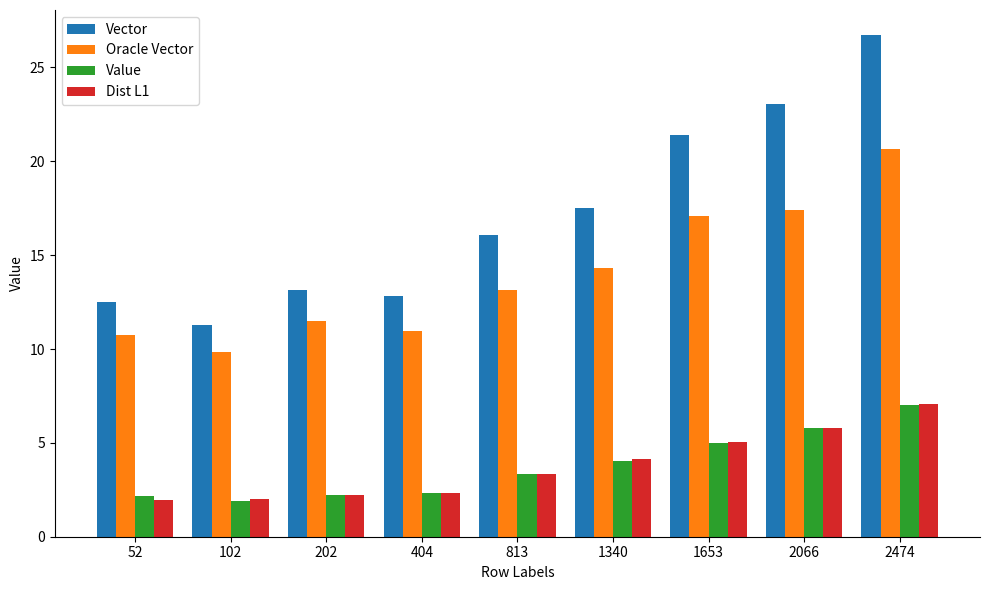

What is the total value across all series at 1340?

40.0